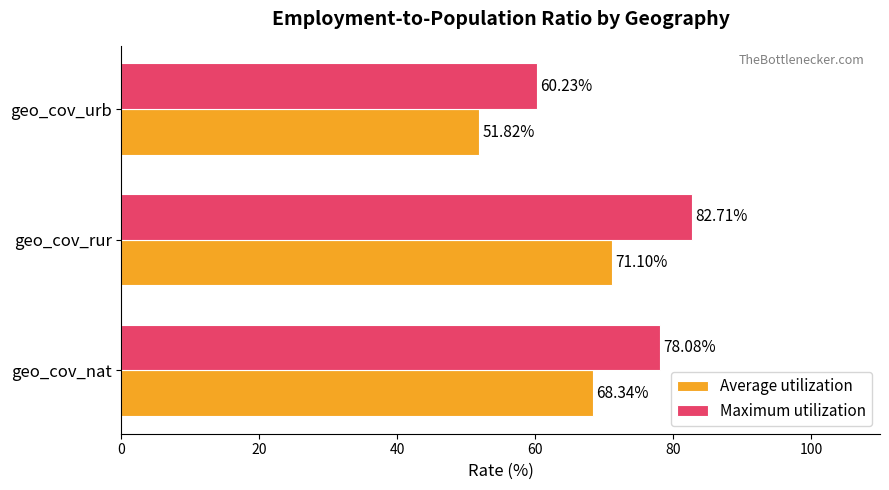

What is the difference between the Average utilization values at geo_cov_rur and geo_cov_urb?

19.3